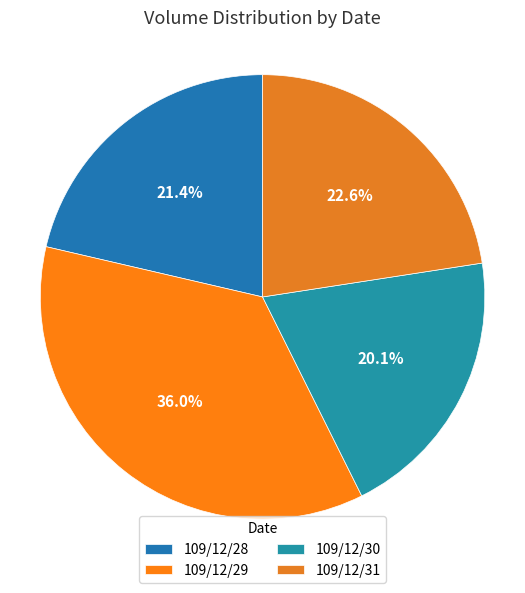

Count the number of slices in the pie.

4